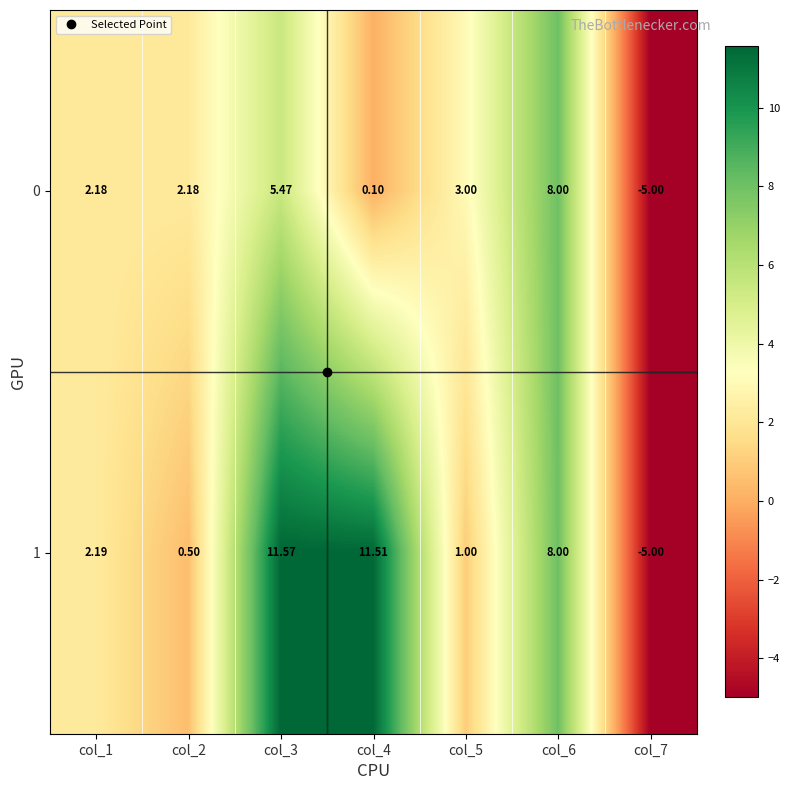

Is the value of 1 at col_6 greater than the value of 0 at col_3?

Yes